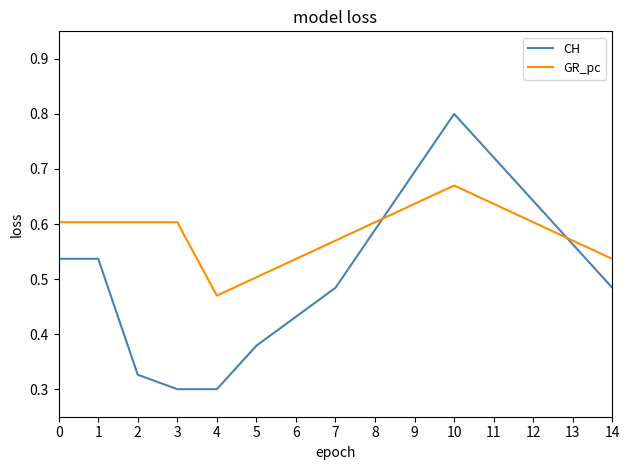

What is the sum of the CH values at 10 and 3?

1.1